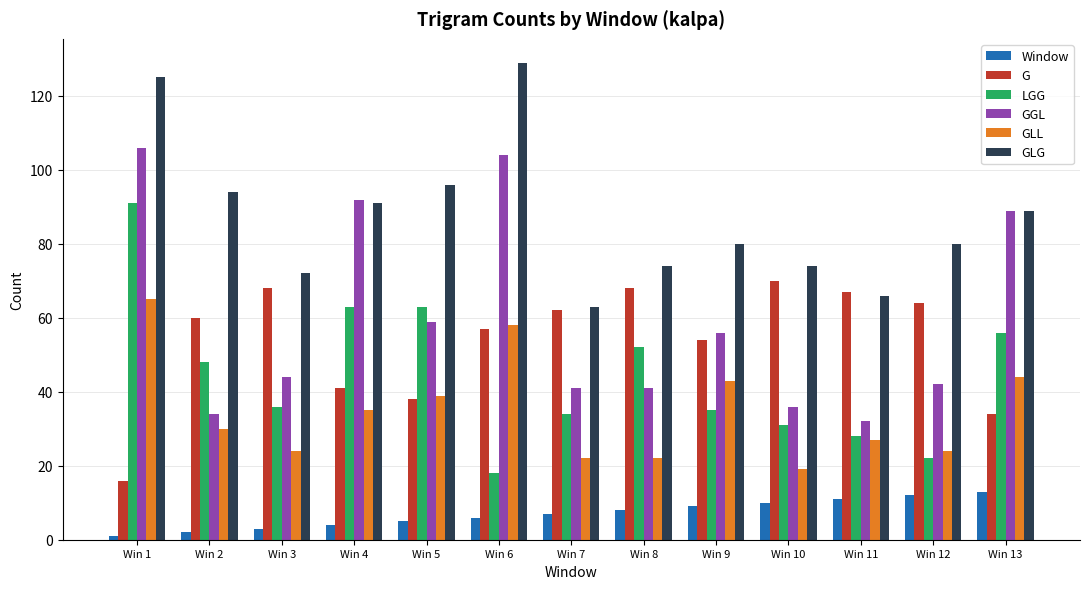

What is the difference between the highest and lowest values at Win 3?

69